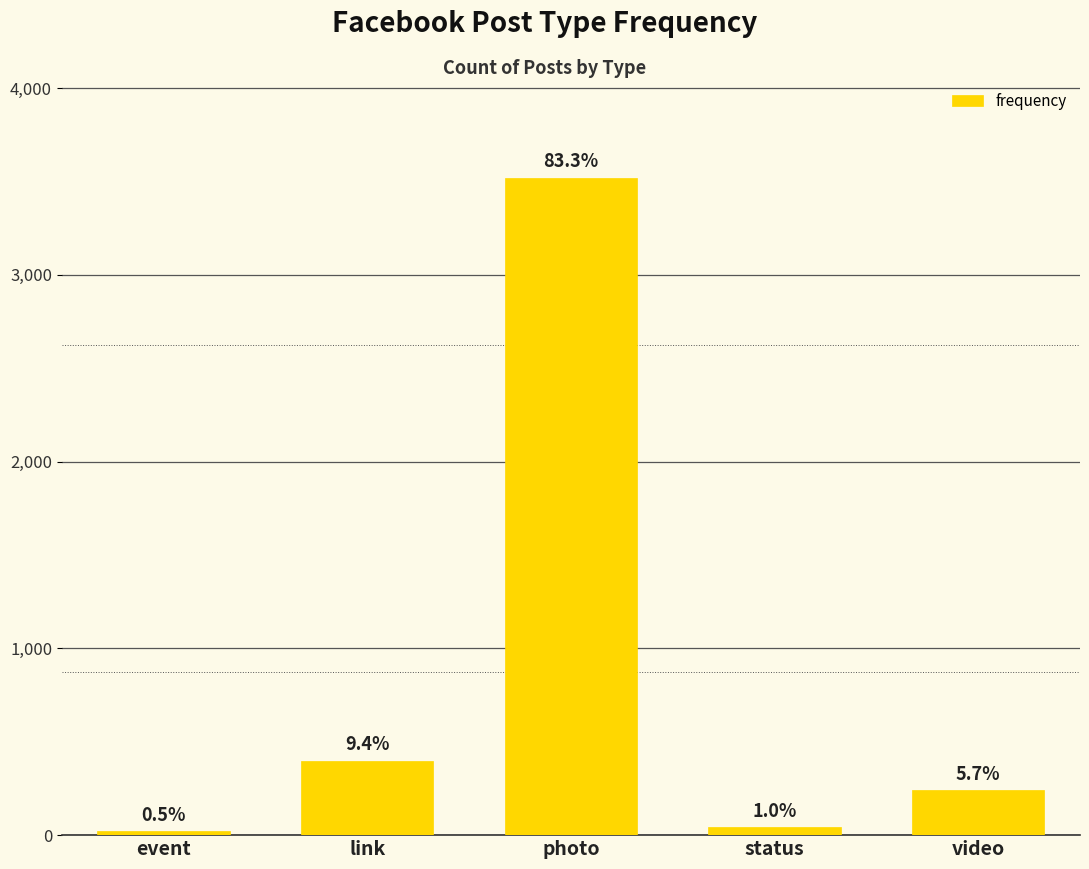

Are the bars horizontal?

No